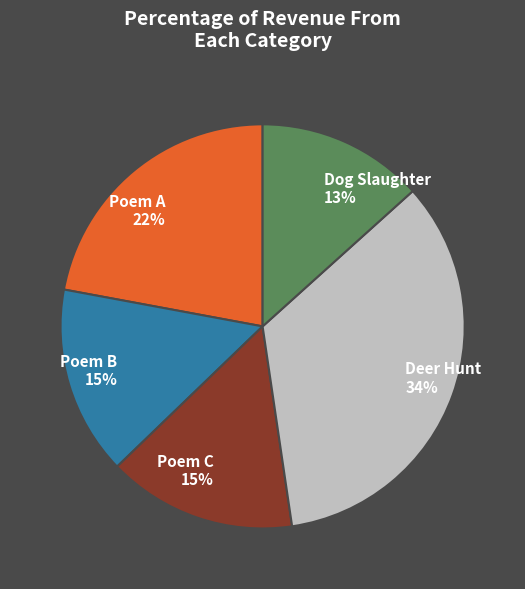

Is the sum of Poem C 15% and Poem B 15% greater than half?

No